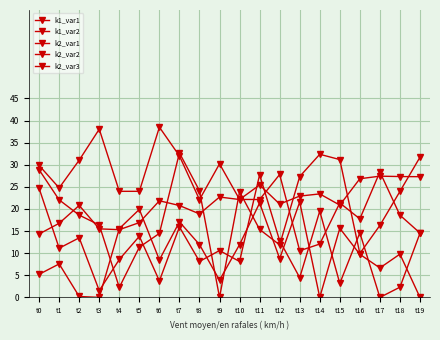

What is the value of the k1_var2 point at the 17th from the left?

14.6